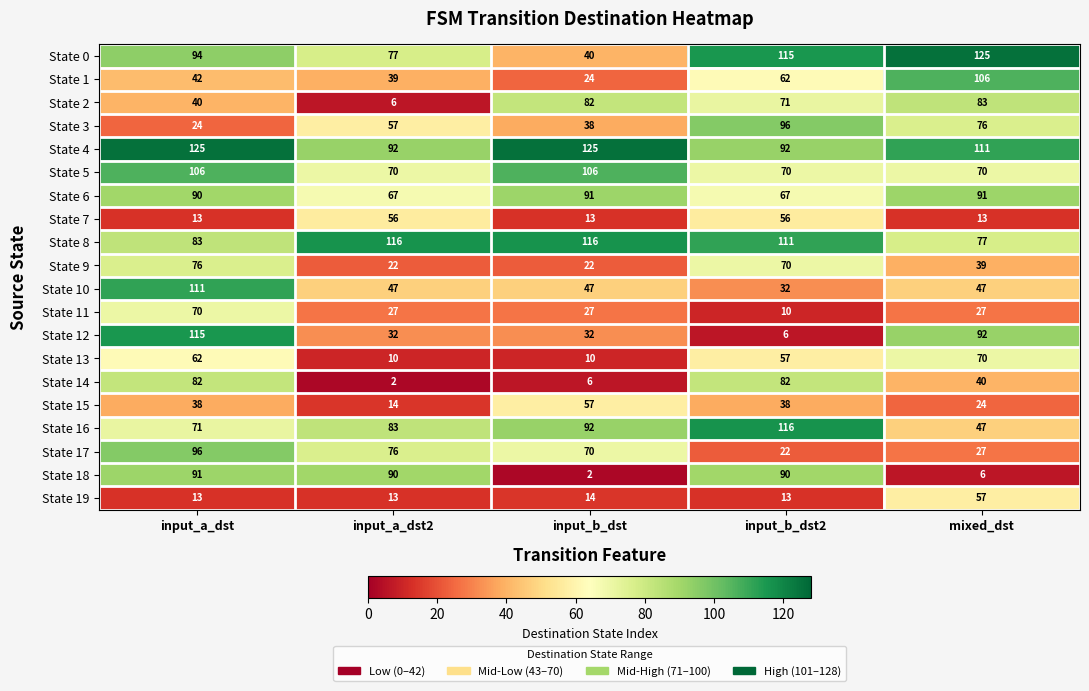

Count the number of data series in this chart.

20